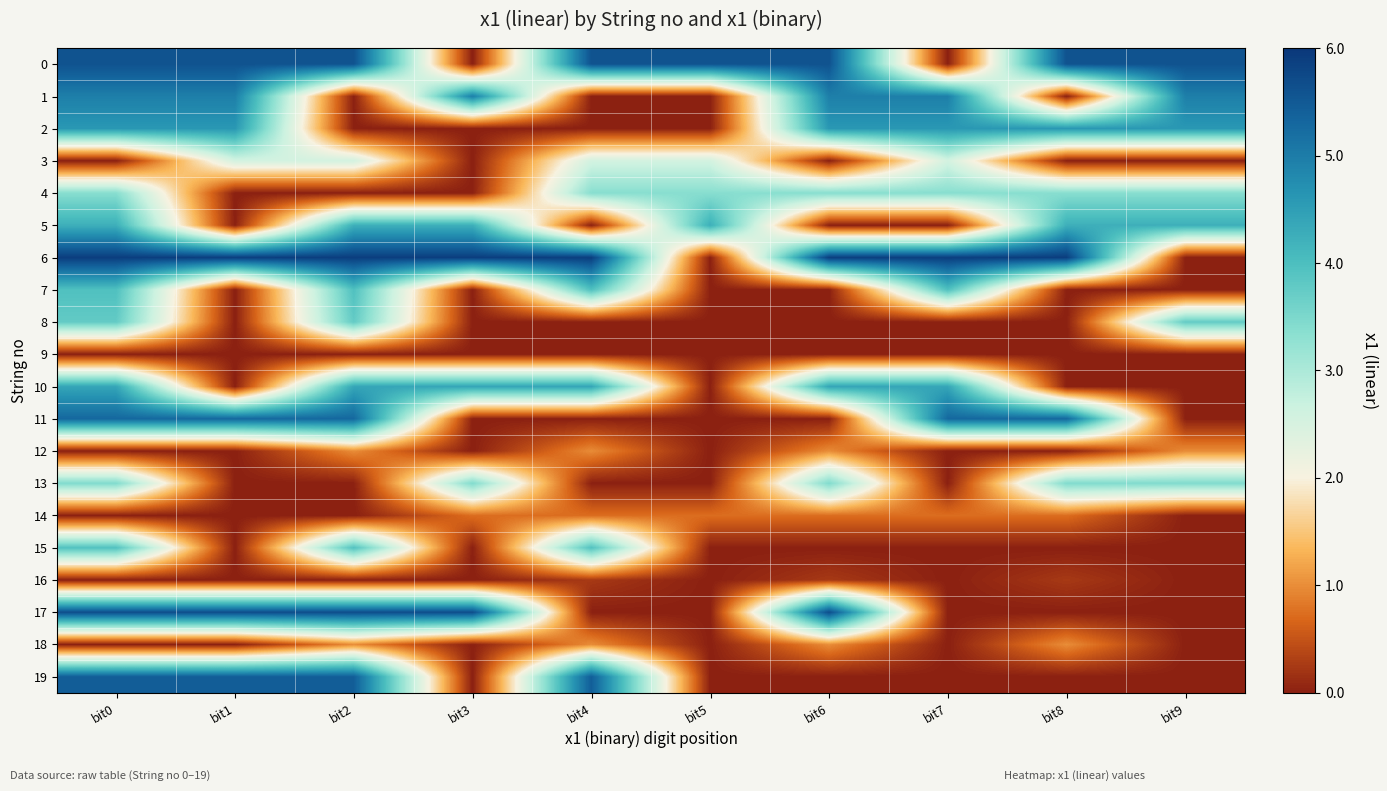

Reading left to right, transcribe all the data shown in this chart.

0: bit0=5.6	bit1=5.6	bit2=5.6	bit3=0.0	bit4=5.6	bit5=5.6	bit6=5.6	bit7=0.0	bit8=5.6	bit9=5.6
1: bit0=5.0	bit1=5.0	bit2=0.0	bit3=5.0	bit4=0.0	bit5=0.0	bit6=5.0	bit7=5.0	bit8=0.0	bit9=5.0
2: bit0=4.6	bit1=4.6	bit2=0.0	bit3=0.0	bit4=0.0	bit5=0.0	bit6=4.6	bit7=4.6	bit8=4.6	bit9=4.6
3: bit0=0.0	bit1=2.6	bit2=2.6	bit3=0.0	bit4=2.6	bit5=2.6	bit6=0.0	bit7=2.6	bit8=0.0	bit9=0.0
4: bit0=3.4	bit1=0.0	bit2=0.0	bit3=0.0	bit4=3.4	bit5=3.4	bit6=3.4	bit7=3.4	bit8=3.4	bit9=3.4
5: bit0=4.2	bit1=0.0	bit2=4.2	bit3=4.2	bit4=0.0	bit5=4.2	bit6=0.0	bit7=0.0	bit8=4.2	bit9=4.2
6: bit0=5.9	bit1=5.9	bit2=5.9	bit3=5.9	bit4=5.9	bit5=0.0	bit6=5.9	bit7=5.9	bit8=5.9	bit9=0.0
7: bit0=4.0	bit1=0.0	bit2=4.0	bit3=0.0	bit4=4.0	bit5=0.0	bit6=0.0	bit7=4.0	bit8=0.0	bit9=0.0
8: bit0=3.8	bit1=0.0	bit2=3.8	bit3=0.0	bit4=0.0	bit5=0.0	bit6=0.0	bit7=0.0	bit8=0.0	bit9=3.8
9: bit0=0.0	bit1=0.0	bit2=0.0	bit3=0.0	bit4=0.0	bit5=0.0	bit6=0.0	bit7=0.0	bit8=0.0	bit9=0.0
10: bit0=4.4	bit1=0.0	bit2=4.4	bit3=4.4	bit4=4.4	bit5=0.0	bit6=4.4	bit7=4.4	bit8=0.0	bit9=0.0
11: bit0=5.3	bit1=5.3	bit2=5.3	bit3=0.0	bit4=0.0	bit5=0.0	bit6=0.0	bit7=5.3	bit8=5.3	bit9=0.0
12: bit0=0.0	bit1=0.0	bit2=1.0	bit3=0.0	bit4=1.0	bit5=0.0	bit6=1.0	bit7=0.0	bit8=0.0	bit9=1.0
13: bit0=3.4	bit1=0.0	bit2=0.0	bit3=3.4	bit4=0.0	bit5=0.0	bit6=3.4	bit7=0.0	bit8=3.4	bit9=3.4
14: bit0=0.0	bit1=0.0	bit2=0.0	bit3=0.7	bit4=0.7	bit5=0.7	bit6=0.7	bit7=0.7	bit8=0.7	bit9=0.0
15: bit0=3.9	bit1=0.0	bit2=3.9	bit3=0.0	bit4=3.9	bit5=0.0	bit6=0.0	bit7=0.0	bit8=0.0	bit9=0.0
16: bit0=0.0	bit1=0.0	bit2=0.0	bit3=0.0	bit4=0.2	bit5=0.0	bit6=0.2	bit7=0.0	bit8=0.2	bit9=0.0
17: bit0=5.7	bit1=5.7	bit2=5.7	bit3=5.7	bit4=0.0	bit5=0.0	bit6=5.7	bit7=0.0	bit8=0.0	bit9=0.0
18: bit0=0.0	bit1=0.0	bit2=1.0	bit3=0.0	bit4=1.0	bit5=0.0	bit6=1.0	bit7=0.0	bit8=1.0	bit9=0.0
19: bit0=5.4	bit1=5.4	bit2=5.4	bit3=0.0	bit4=5.4	bit5=0.0	bit6=0.0	bit7=0.0	bit8=0.0	bit9=0.0